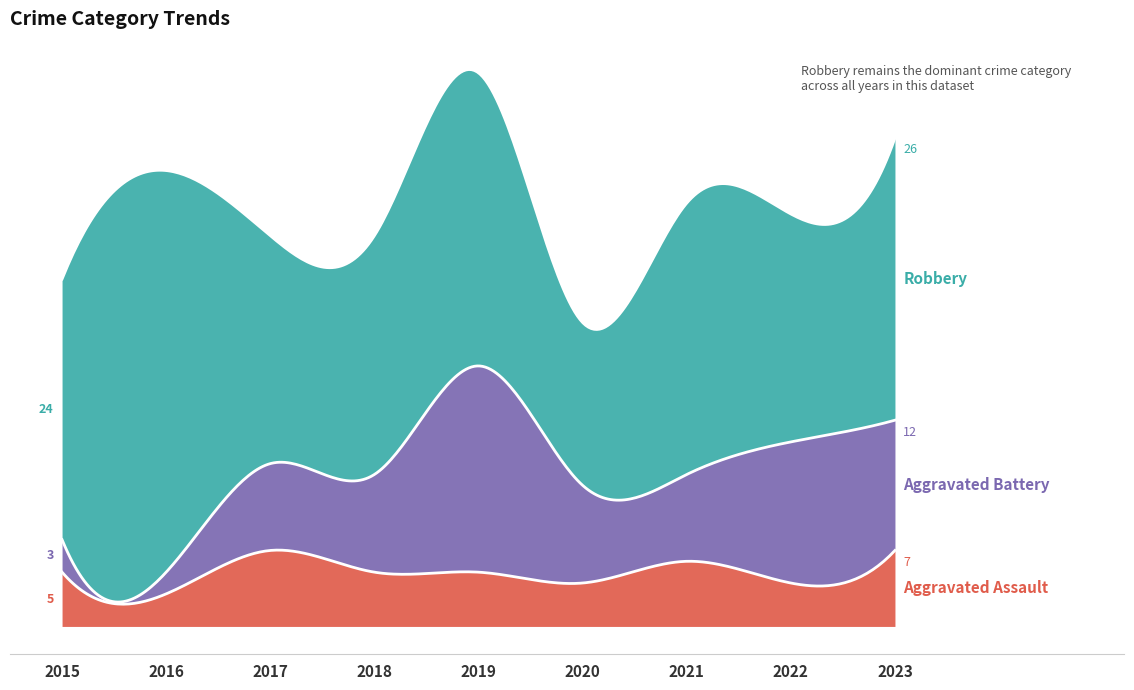

What value does the Aggravated Assault series have at 2023?

7